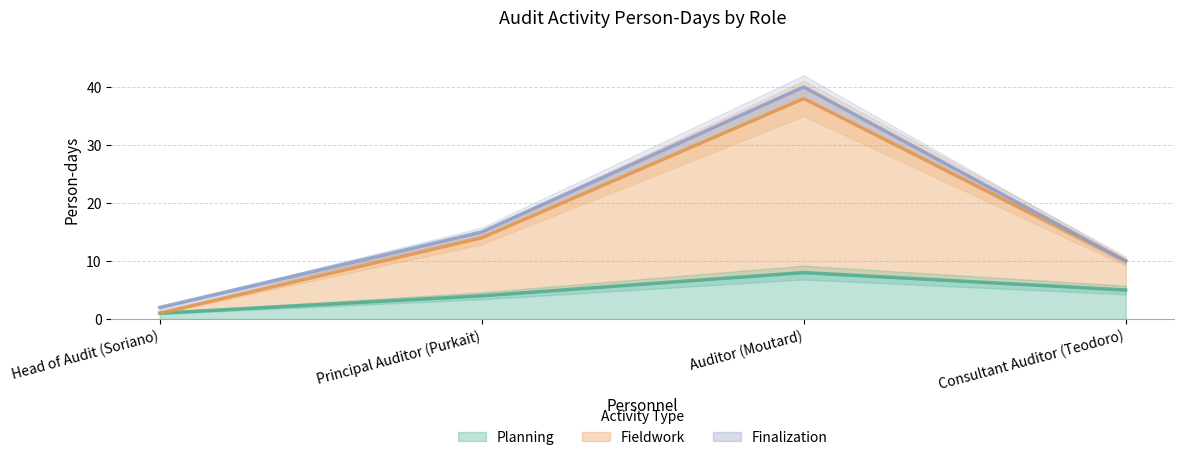

Count the Fieldwork values in the range 10 to 40.

3